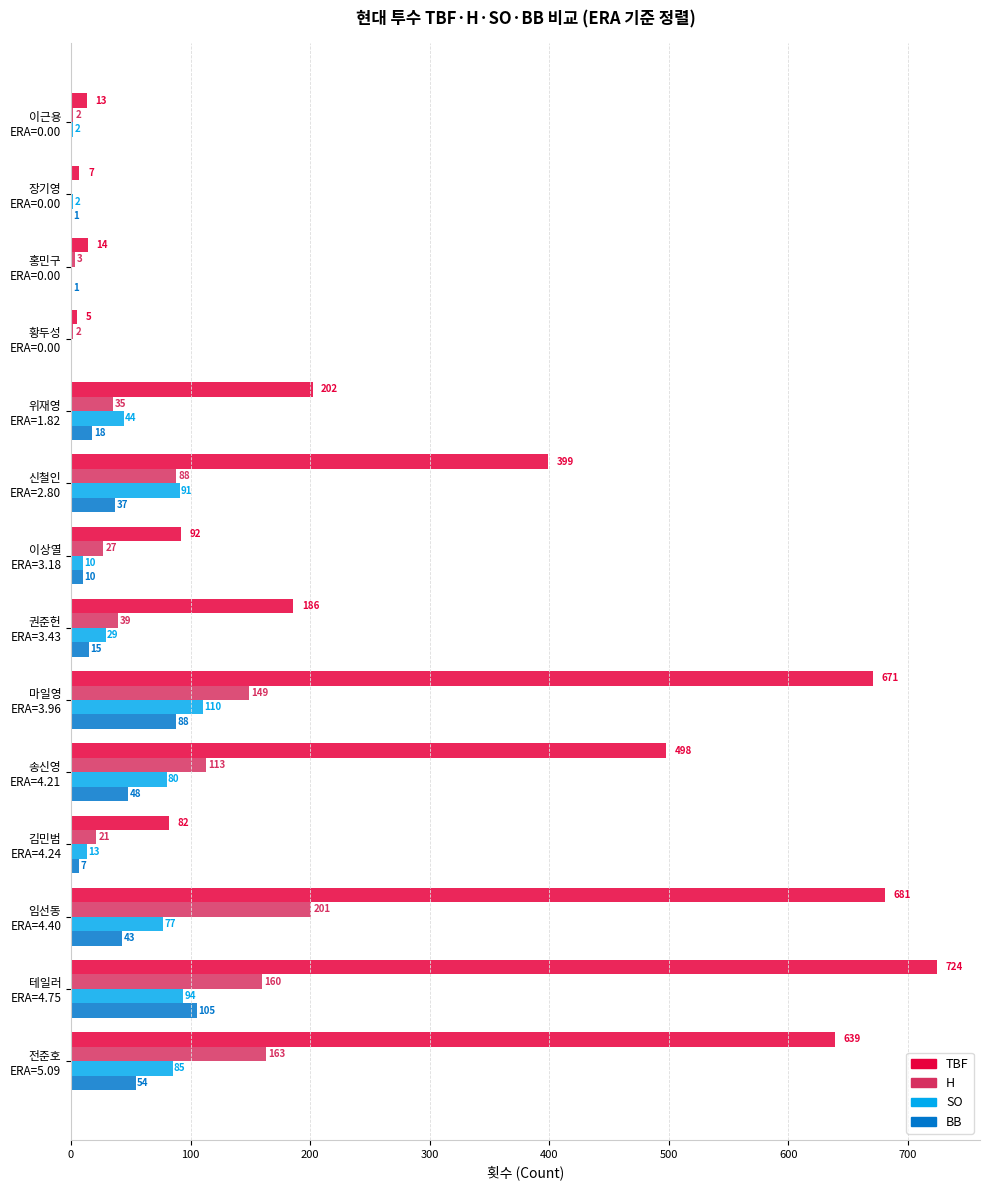

Count the number of categories in the chart.

14